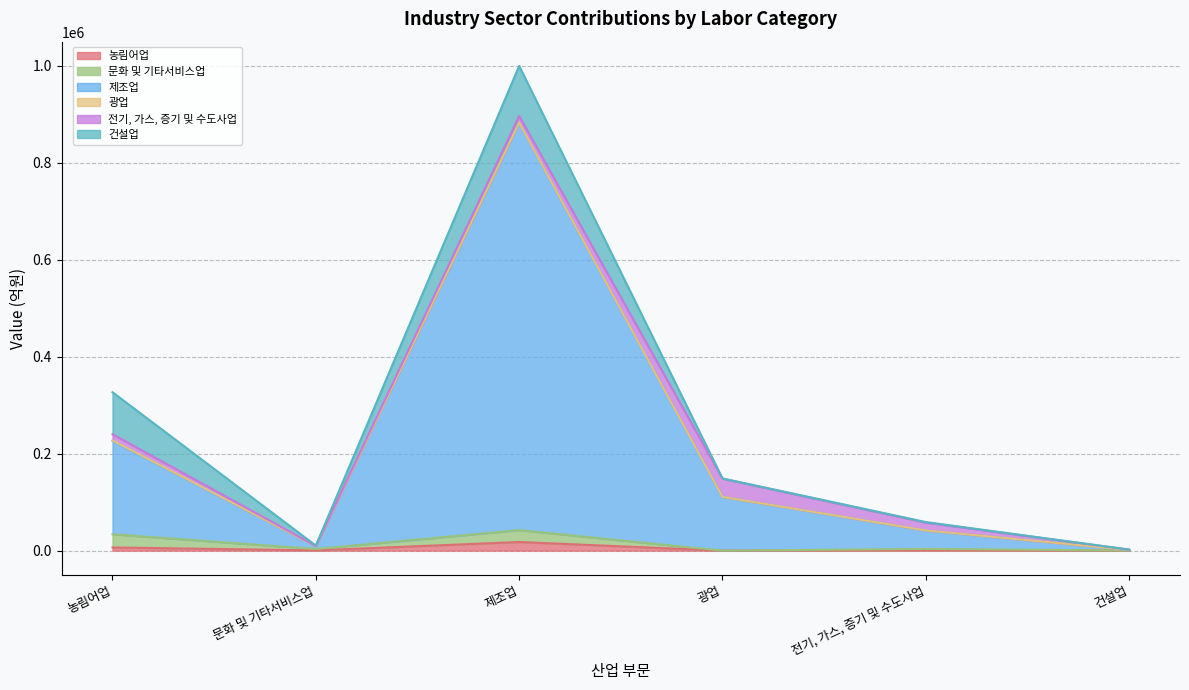

What is the label of the 6th point from the right?

농림어업